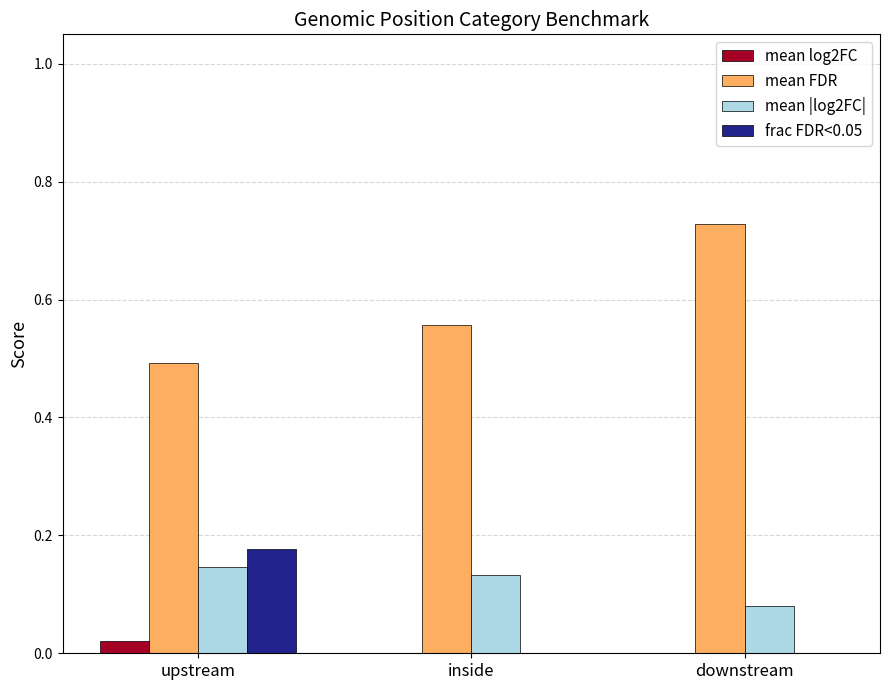

What value does the mean |log2FC| series have at upstream?

0.1